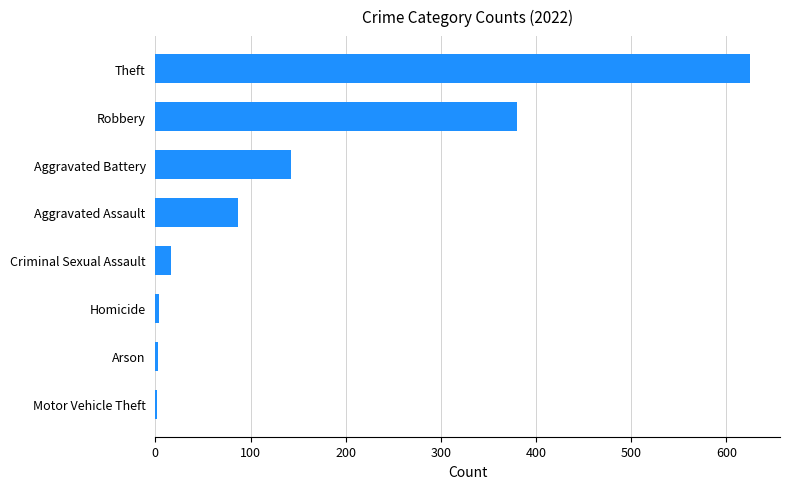

At which label is the value closest to 313?

Robbery